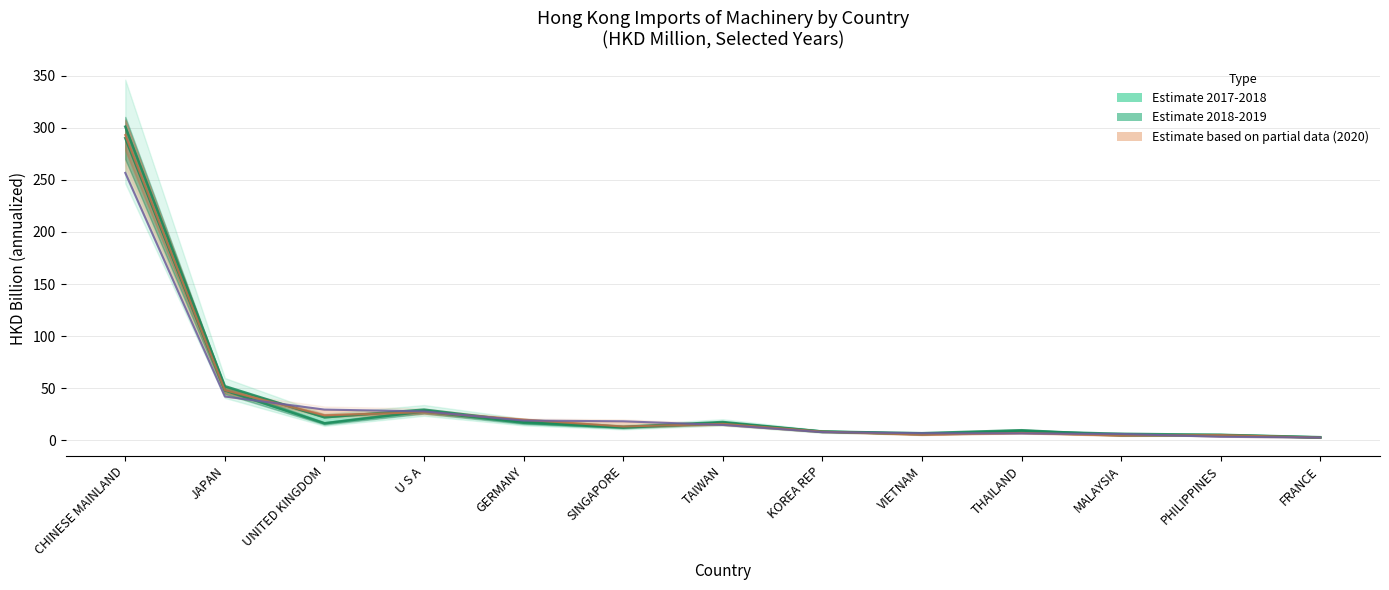

Between U S A and SINGAPORE, which series saw the biggest shift?

Line 201812